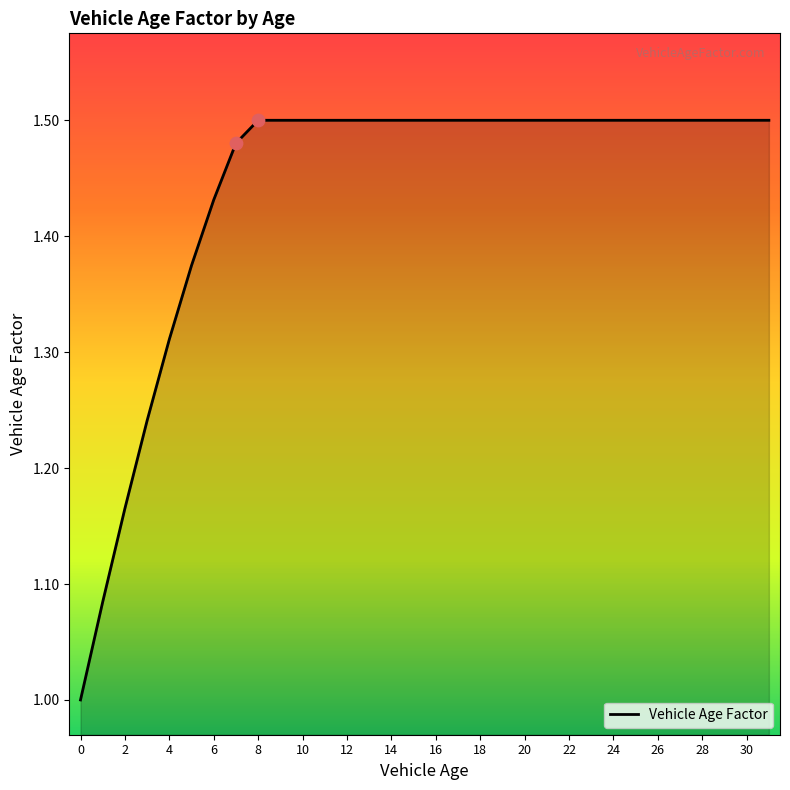

What is the smallest value displayed?

1.0